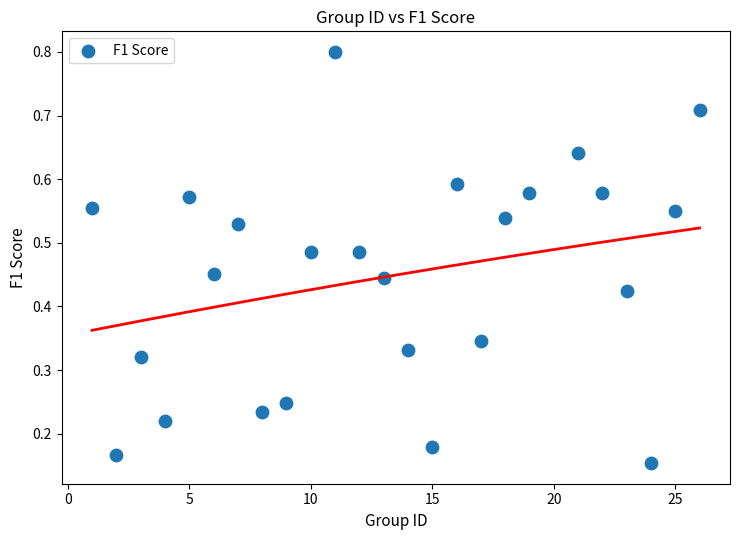

What is the range of X values (max minus min)?

25.0